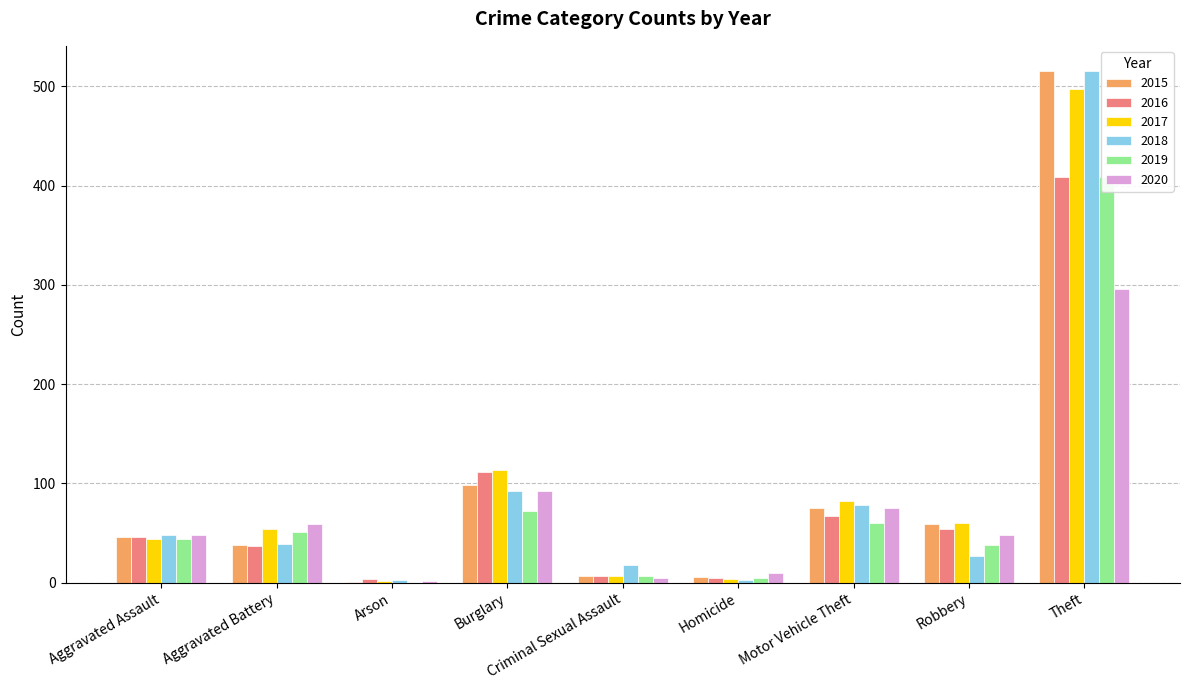

Which series has the largest range (max minus min)?

2015